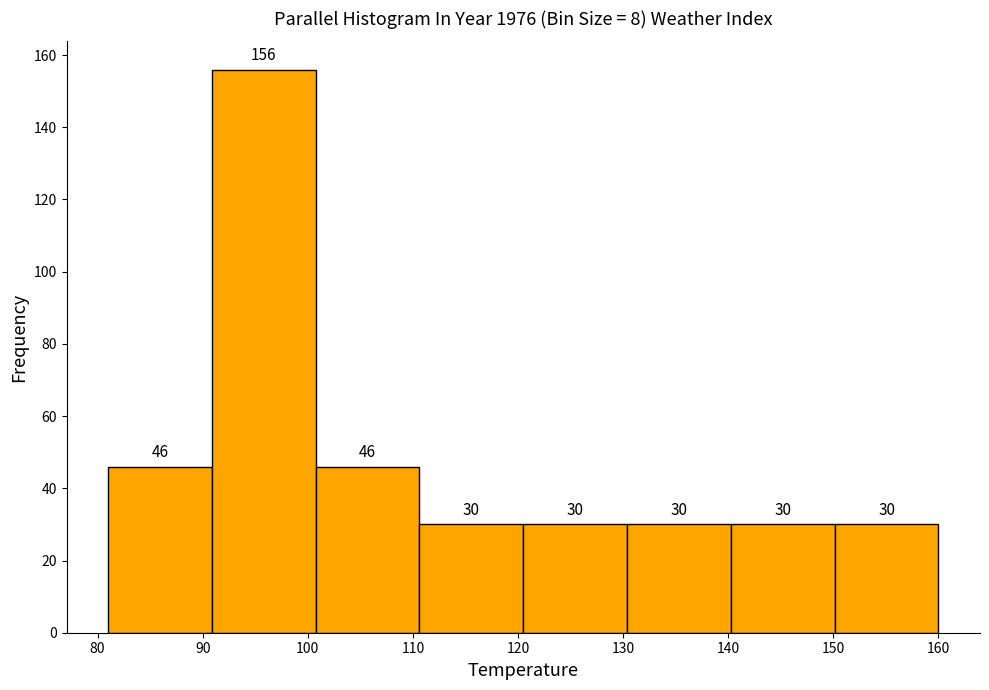

Which range on the x-axis has the tallest bar?

91 to 101